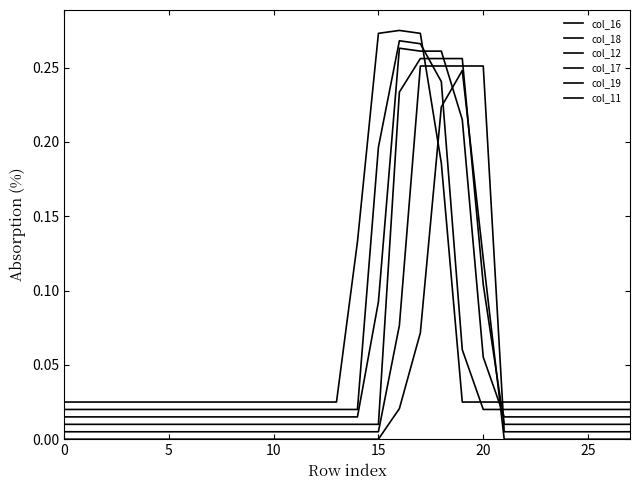

Reading right to left, transcribe all the data shown in this chart.

col_16: 0.0	0.0	0.0	0.0	0.0	0.0	0.0	0.1	0.2	0.2	0.1	0.0	0.0	0.0	0.0	0.0	0.0	0.0	0.0	0.0	0.0	0.0	0.0	0.0	0.0	0.0	0.0	0.0
col_18: 0.0	0.0	0.0	0.0	0.0	0.0	0.0	0.3	0.3	0.3	0.3	0.1	0.0	0.0	0.0	0.0	0.0	0.0	0.0	0.0	0.0	0.0	0.0	0.0	0.0	0.0	0.0	0.0
col_12: 0.0	0.0	0.0	0.0	0.0	0.0	0.0	0.1	0.3	0.3	0.3	0.2	0.0	0.0	0.0	0.0	0.0	0.0	0.0	0.0	0.0	0.0	0.0	0.0	0.0	0.0	0.0	0.0
col_17: 0.0	0.0	0.0	0.0	0.0	0.0	0.0	0.1	0.2	0.3	0.3	0.3	0.1	0.0	0.0	0.0	0.0	0.0	0.0	0.0	0.0	0.0	0.0	0.0	0.0	0.0	0.0	0.0
col_19: 0.0	0.0	0.0	0.0	0.0	0.0	0.0	0.0	0.1	0.2	0.3	0.3	0.2	0.0	0.0	0.0	0.0	0.0	0.0	0.0	0.0	0.0	0.0	0.0	0.0	0.0	0.0	0.0
col_11: 0.0	0.0	0.0	0.0	0.0	0.0	0.0	0.0	0.0	0.2	0.3	0.3	0.3	0.1	0.0	0.0	0.0	0.0	0.0	0.0	0.0	0.0	0.0	0.0	0.0	0.0	0.0	0.0